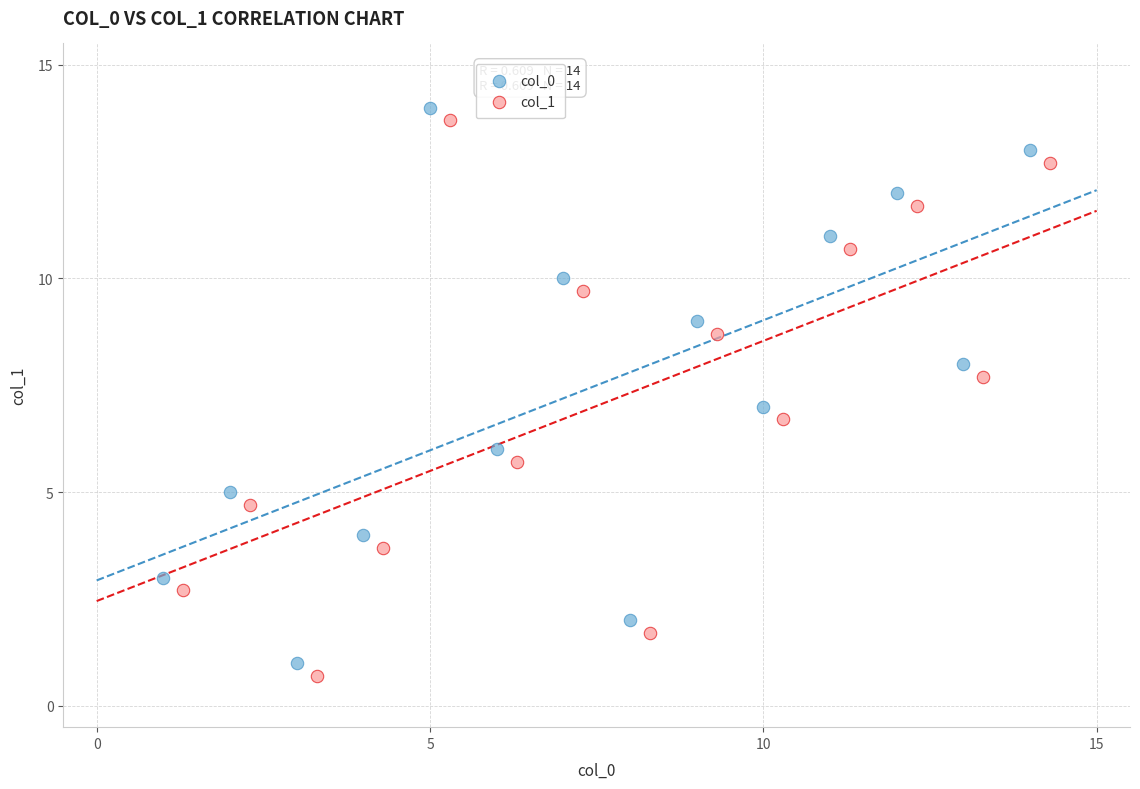

Which series contains the highest Y value?

col_0